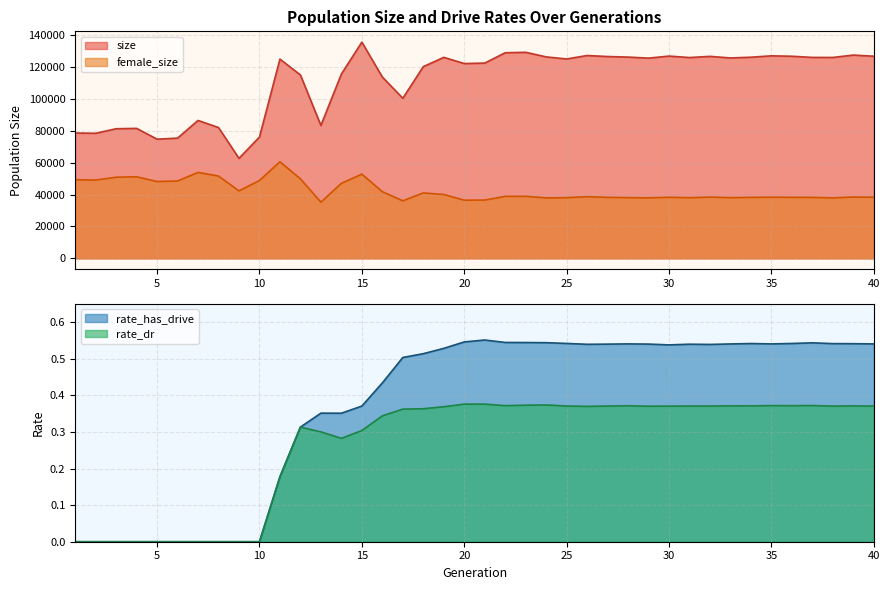

What is the sum of all rate_has_drive values?

14.9